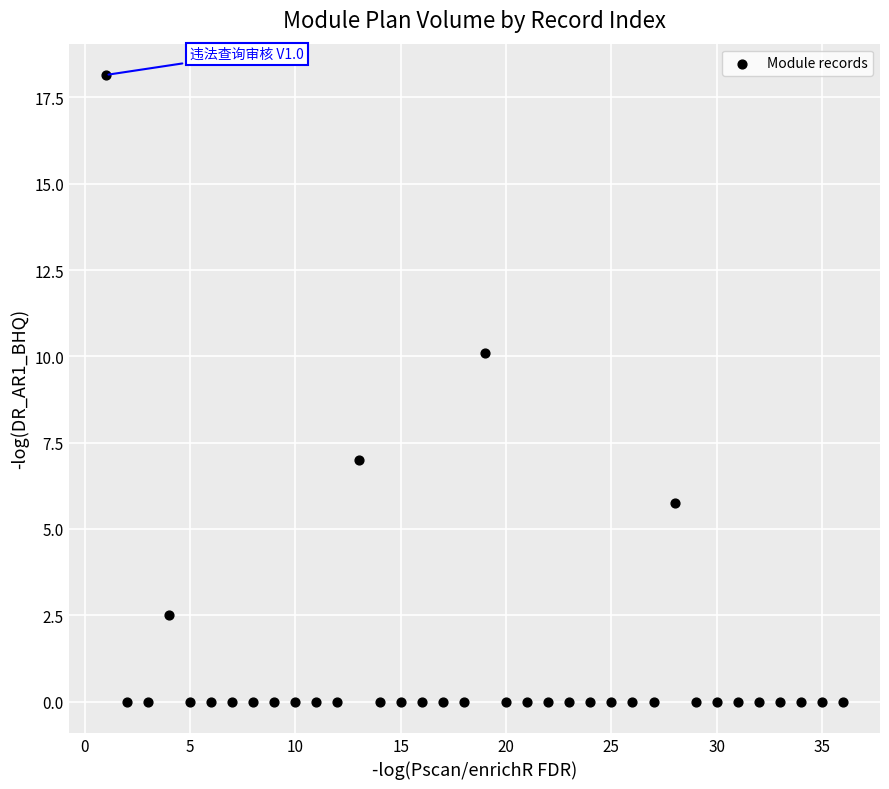

What Y value in the scatter plot is closest to 9?

10.1